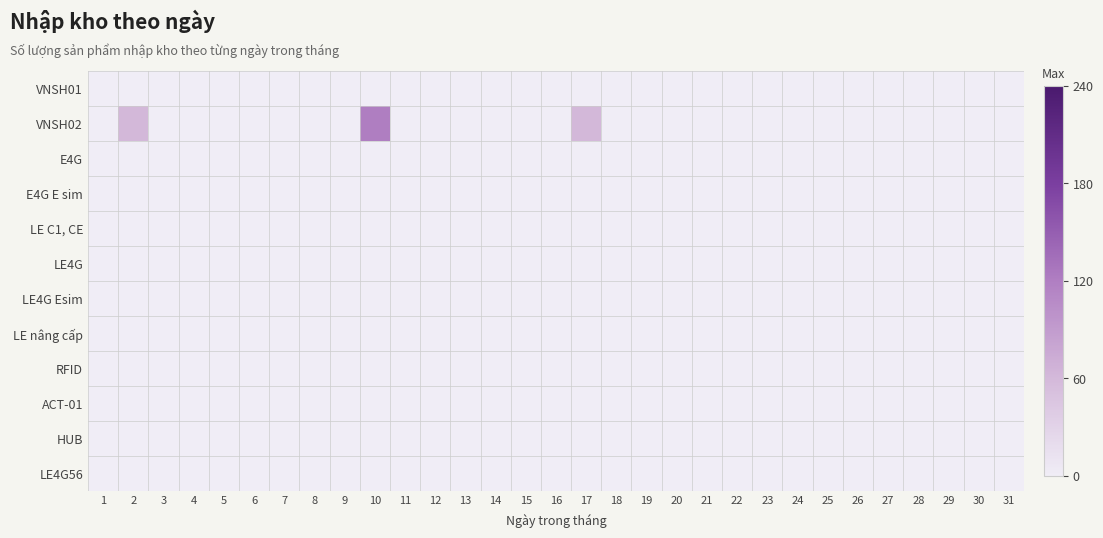

Reading left to right, list all the values displayed in this chart.

VNSH01: 1=0	2=0	3=0	4=0	5=0	6=0	7=0	8=0	9=0	10=0	11=0	12=0	13=0	14=0	15=0	16=0	17=0	18=0	19=0	20=0	21=0	22=0	23=0	24=0	25=0	26=0	27=0	28=0	29=0	30=0	31=0
VNSH02: 1=0	2=60	3=0	4=0	5=0	6=0	7=0	8=0	9=0	10=120	11=0	12=0	13=0	14=0	15=0	16=0	17=60	18=0	19=0	20=0	21=0	22=0	23=0	24=0	25=0	26=0	27=0	28=0	29=0	30=0	31=0
E4G: 1=0	2=0	3=0	4=0	5=0	6=0	7=0	8=0	9=0	10=0	11=0	12=0	13=0	14=0	15=0	16=0	17=0	18=0	19=0	20=0	21=0	22=0	23=0	24=0	25=0	26=0	27=0	28=0	29=0	30=0	31=0
E4G E sim: 1=0	2=0	3=0	4=0	5=0	6=0	7=0	8=0	9=0	10=0	11=0	12=0	13=0	14=0	15=0	16=0	17=0	18=0	19=0	20=0	21=0	22=0	23=0	24=0	25=0	26=0	27=0	28=0	29=0	30=0	31=0
LE C1, CE: 1=0	2=0	3=0	4=0	5=0	6=0	7=0	8=0	9=0	10=0	11=0	12=0	13=0	14=0	15=0	16=0	17=0	18=0	19=0	20=0	21=0	22=0	23=0	24=0	25=0	26=0	27=0	28=0	29=0	30=0	31=0
LE4G: 1=0	2=0	3=0	4=0	5=0	6=0	7=0	8=0	9=0	10=0	11=0	12=0	13=0	14=0	15=0	16=0	17=0	18=0	19=0	20=0	21=0	22=0	23=0	24=0	25=0	26=0	27=0	28=0	29=0	30=0	31=0
LE4G Esim: 1=0	2=0	3=0	4=0	5=0	6=0	7=0	8=0	9=0	10=0	11=0	12=0	13=0	14=0	15=0	16=0	17=0	18=0	19=0	20=0	21=0	22=0	23=0	24=0	25=0	26=0	27=0	28=0	29=0	30=0	31=0
LE nâng cấp: 1=0	2=0	3=0	4=0	5=0	6=0	7=0	8=0	9=0	10=0	11=0	12=0	13=0	14=0	15=0	16=0	17=0	18=0	19=0	20=0	21=0	22=0	23=0	24=0	25=0	26=0	27=0	28=0	29=0	30=0	31=0
RFID: 1=0	2=0	3=0	4=0	5=0	6=0	7=0	8=0	9=0	10=0	11=0	12=0	13=0	14=0	15=0	16=0	17=0	18=0	19=0	20=0	21=0	22=0	23=0	24=0	25=0	26=0	27=0	28=0	29=0	30=0	31=0
ACT-01: 1=0	2=0	3=0	4=0	5=0	6=0	7=0	8=0	9=0	10=0	11=0	12=0	13=0	14=0	15=0	16=0	17=0	18=0	19=0	20=0	21=0	22=0	23=0	24=0	25=0	26=0	27=0	28=0	29=0	30=0	31=0
HUB: 1=0	2=0	3=0	4=0	5=0	6=0	7=0	8=0	9=0	10=0	11=0	12=0	13=0	14=0	15=0	16=0	17=0	18=0	19=0	20=0	21=0	22=0	23=0	24=0	25=0	26=0	27=0	28=0	29=0	30=0	31=0
LE4G56: 1=0	2=0	3=0	4=0	5=0	6=0	7=0	8=0	9=0	10=0	11=0	12=0	13=0	14=0	15=0	16=0	17=0	18=0	19=0	20=0	21=0	22=0	23=0	24=0	25=0	26=0	27=0	28=0	29=0	30=0	31=0